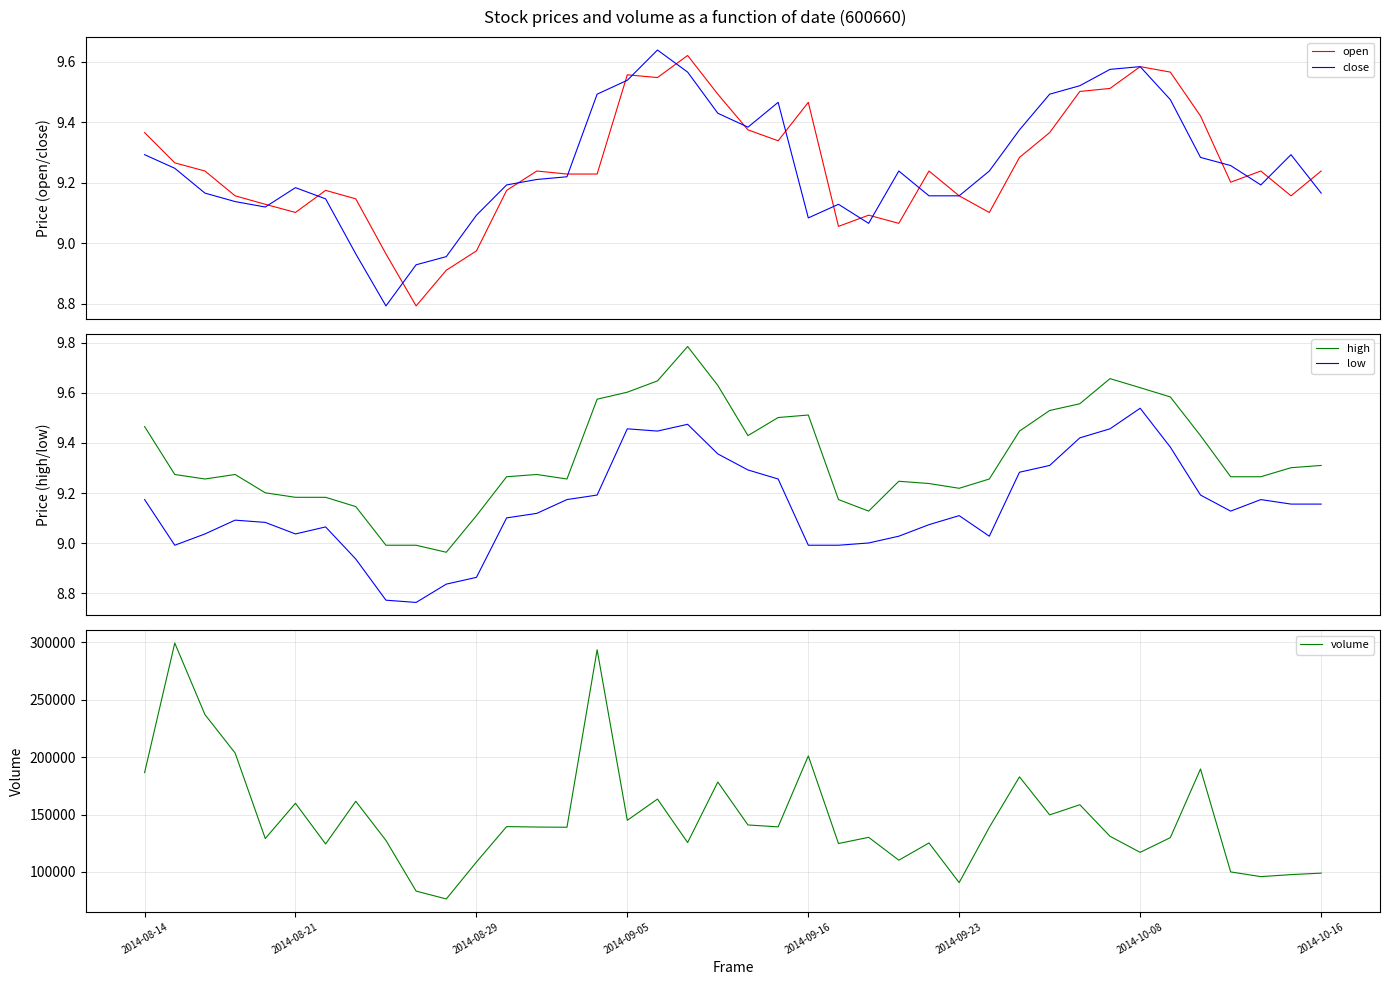

What is the lowest value of the close series?

8.8